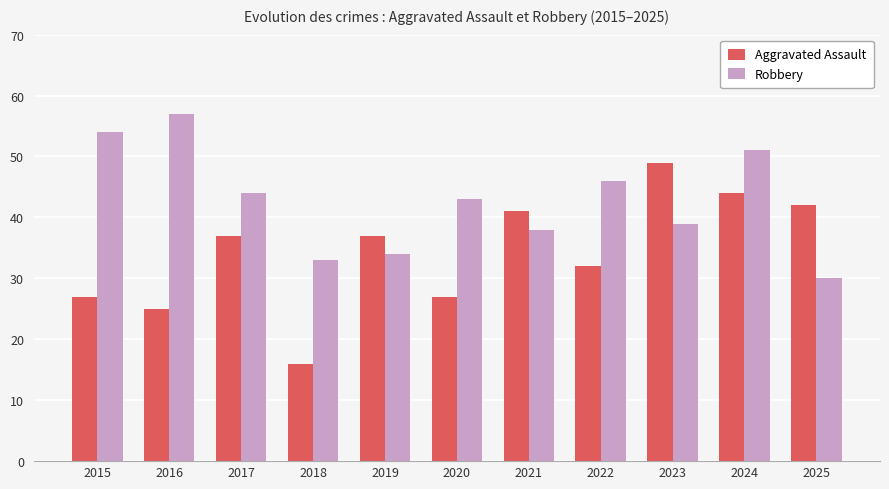

How many bars are there in total?

22